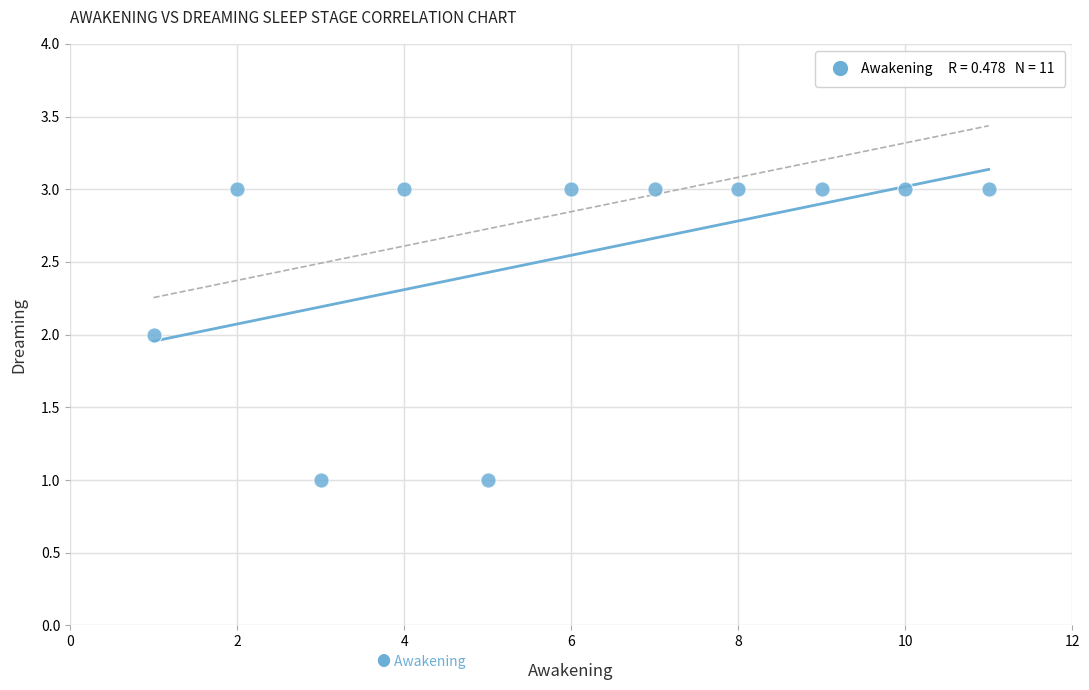

What is the average X value?

6